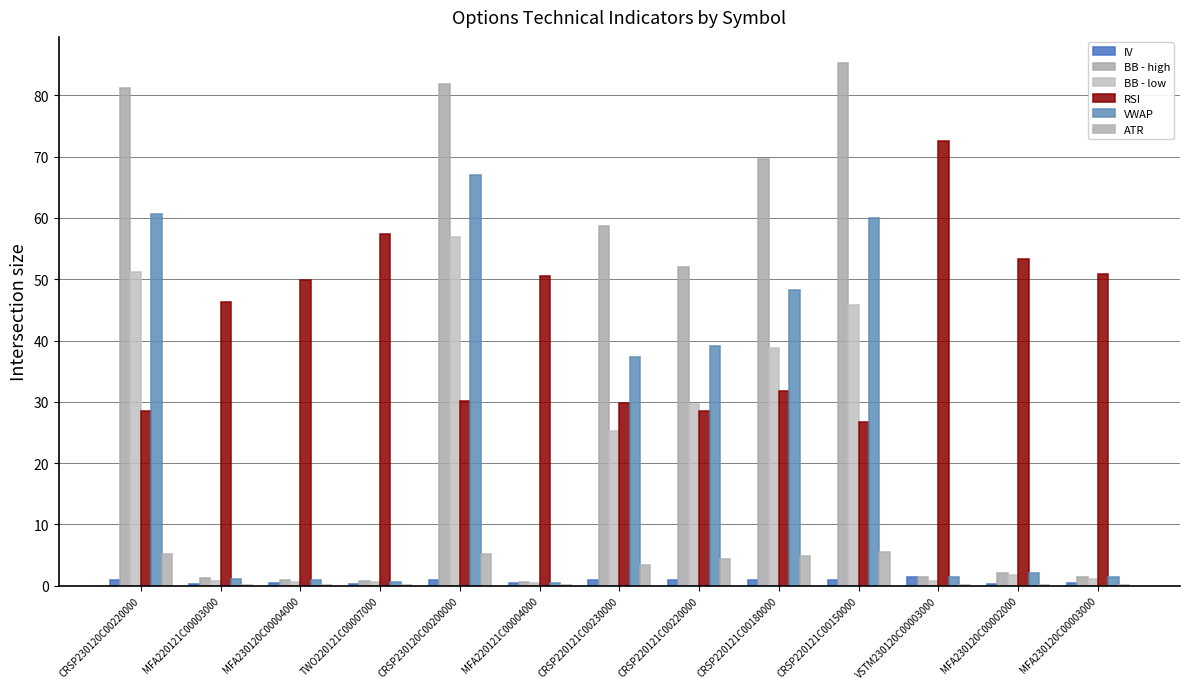

Reading left to right, transcribe all the data shown in this chart.

IV: CRSP230120C00220000=0.9	MFA220121C00003000=0.4	MFA230120C00004000=0.4	TWO220121C00007000=0.3	CRSP230120C00200000=0.9	MFA220121C00004000=0.4	CRSP220121C00230000=0.9	CRSP220121C00220000=0.9	CRSP220121C00180000=0.9	CRSP220121C00150000=0.9	VSTM230120C00003000=1.4	MFA230120C00002000=0.2	MFA230120C00003000=0.4
BB - high: CRSP230120C00220000=81.1	MFA220121C00003000=1.2	MFA230120C00004000=0.9	TWO220121C00007000=0.7	CRSP230120C00200000=81.8	MFA220121C00004000=0.6	CRSP220121C00230000=58.6	CRSP220121C00220000=52.0	CRSP220121C00180000=69.6	CRSP220121C00150000=85.3	VSTM230120C00003000=1.4	MFA230120C00002000=2.1	MFA230120C00003000=1.4
BB - low: CRSP230120C00220000=51.3	MFA220121C00003000=0.8	MFA230120C00004000=0.7	TWO220121C00007000=0.5	CRSP230120C00200000=56.9	MFA220121C00004000=0.4	CRSP220121C00230000=25.3	CRSP220121C00220000=29.6	CRSP220121C00180000=38.8	CRSP220121C00150000=45.7	VSTM230120C00003000=0.8	MFA230120C00002000=1.7	MFA230120C00003000=1.0
RSI: CRSP230120C00220000=28.5	MFA220121C00003000=46.3	MFA230120C00004000=50.0	TWO220121C00007000=57.3	CRSP230120C00200000=30.1	MFA220121C00004000=50.6	CRSP220121C00230000=29.8	CRSP220121C00220000=28.5	CRSP220121C00180000=31.8	CRSP220121C00150000=26.7	VSTM230120C00003000=72.6	MFA230120C00002000=53.3	MFA230120C00003000=50.8
VWAP: CRSP230120C00220000=60.7	MFA220121C00003000=1.1	MFA230120C00004000=0.9	TWO220121C00007000=0.6	CRSP230120C00200000=67.0	MFA220121C00004000=0.5	CRSP220121C00230000=37.4	CRSP220121C00220000=39.2	CRSP220121C00180000=48.3	CRSP220121C00150000=60.1	VSTM230120C00003000=1.5	MFA230120C00002000=2.0	MFA230120C00003000=1.4
ATR: CRSP230120C00220000=5.1	MFA220121C00003000=0.1	MFA230120C00004000=0.2	TWO220121C00007000=0.1	CRSP230120C00200000=5.2	MFA220121C00004000=0.1	CRSP220121C00230000=3.4	CRSP220121C00220000=4.3	CRSP220121C00180000=4.8	CRSP220121C00150000=5.5	VSTM230120C00003000=0.2	MFA230120C00002000=0.1	MFA230120C00003000=0.2